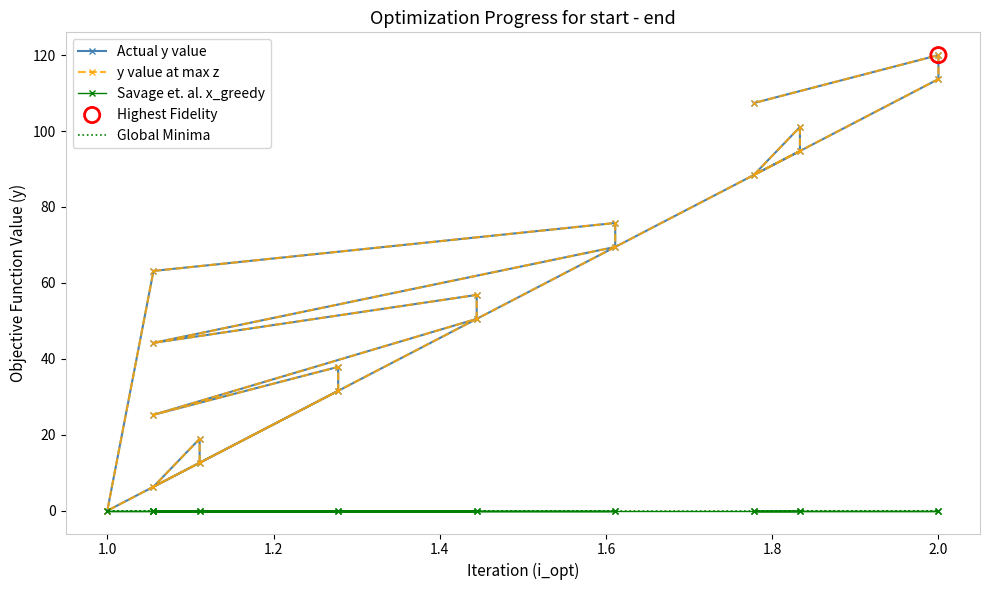

At how many categories does at least one series exceed 53?

10